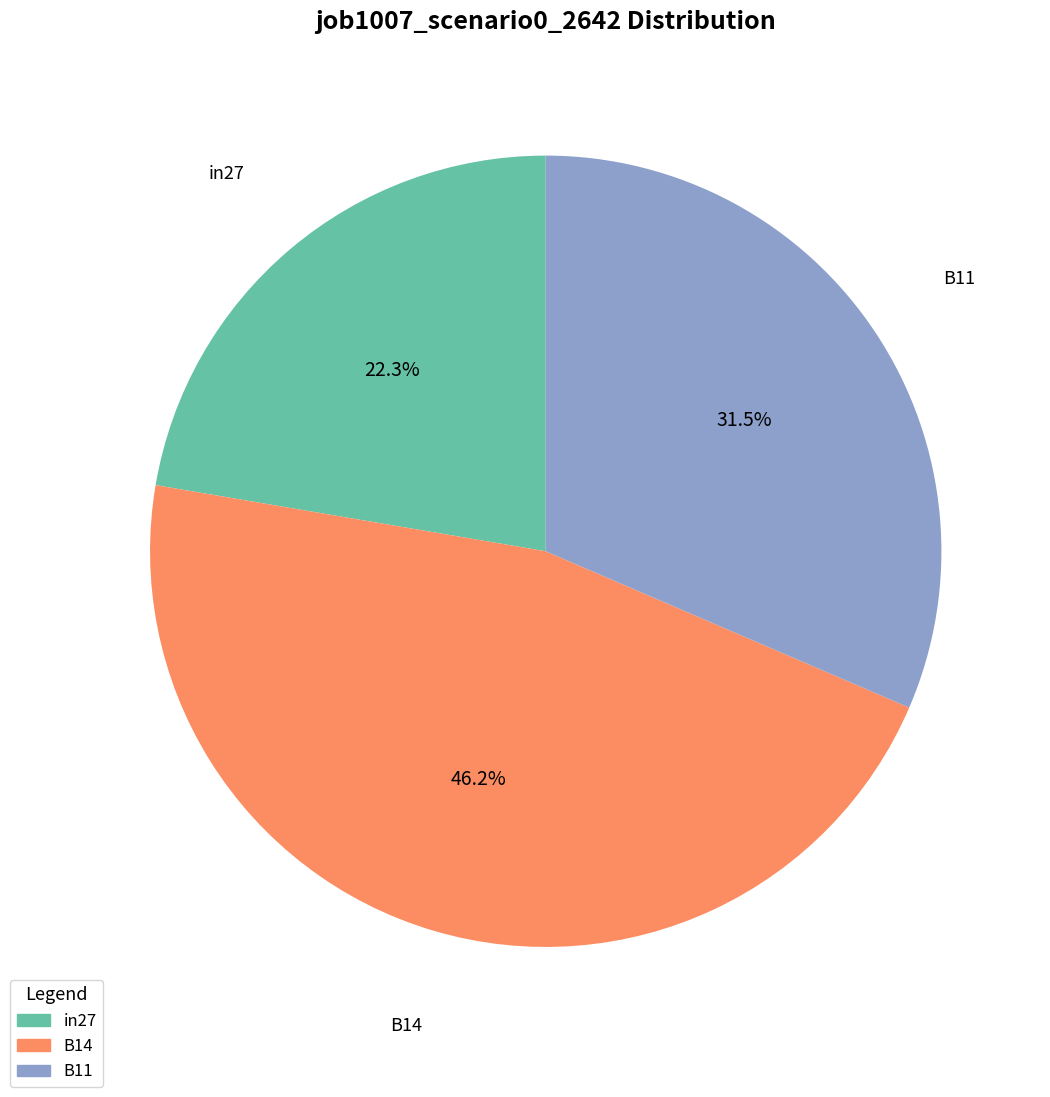

Which slice is the largest?

B14